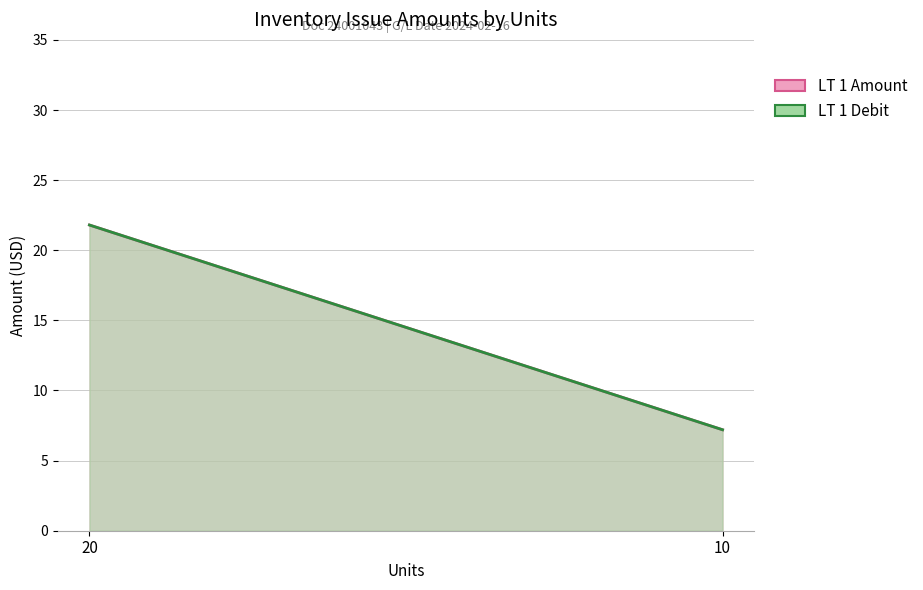

At which label does LT 1 Amount first exceed 21?

20